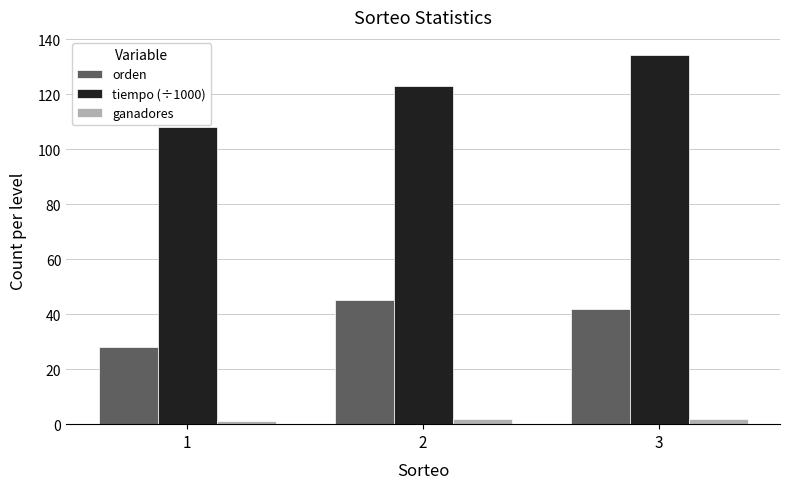

How many orden values are between 28 and 45?

3